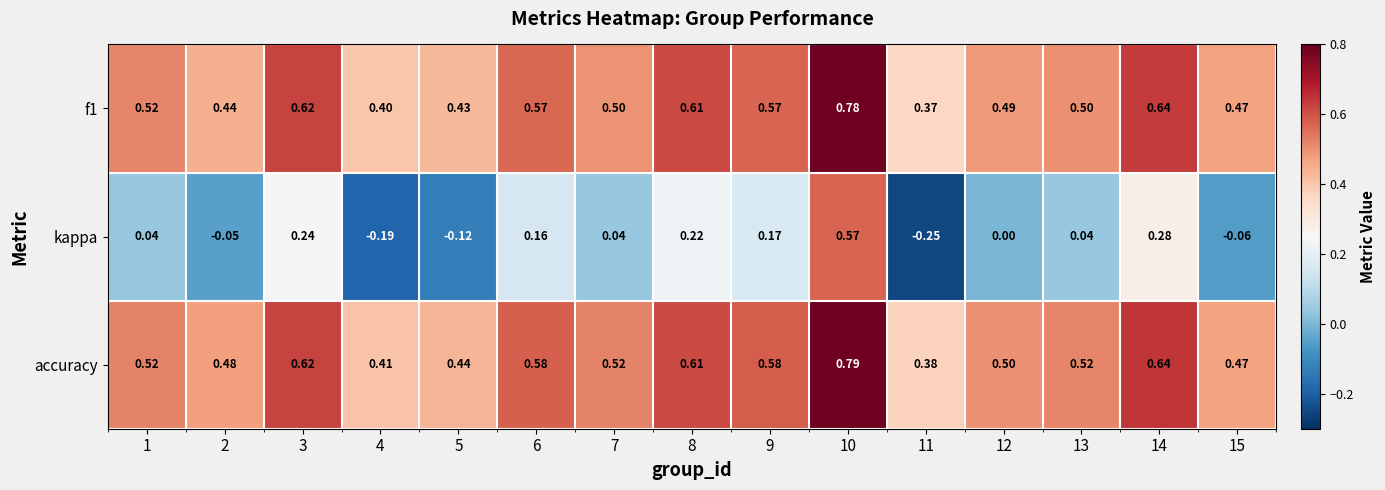

Which series has the largest total across all categories?

accuracy